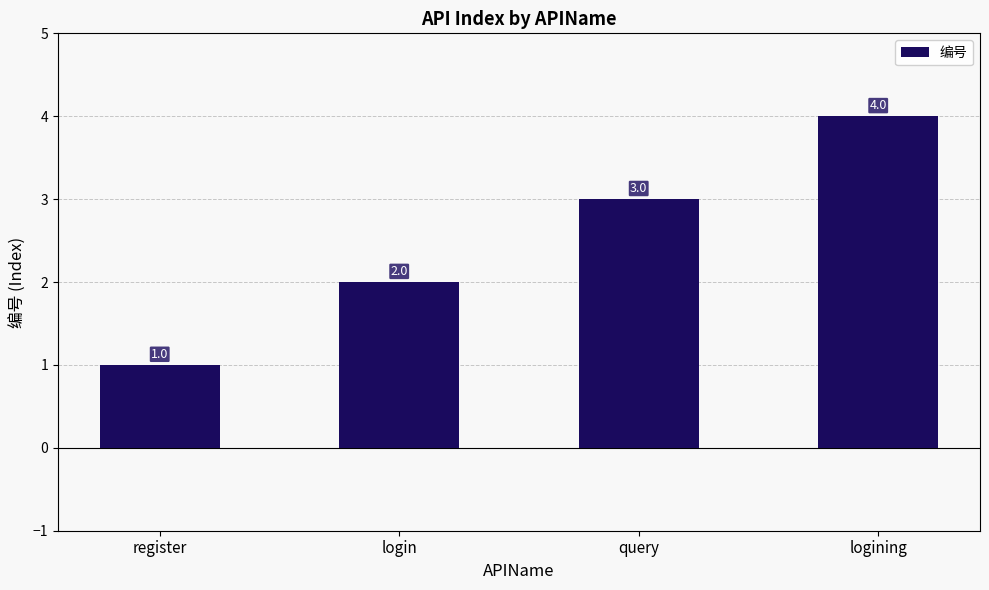

What is the sum of the values at query and logining?

7